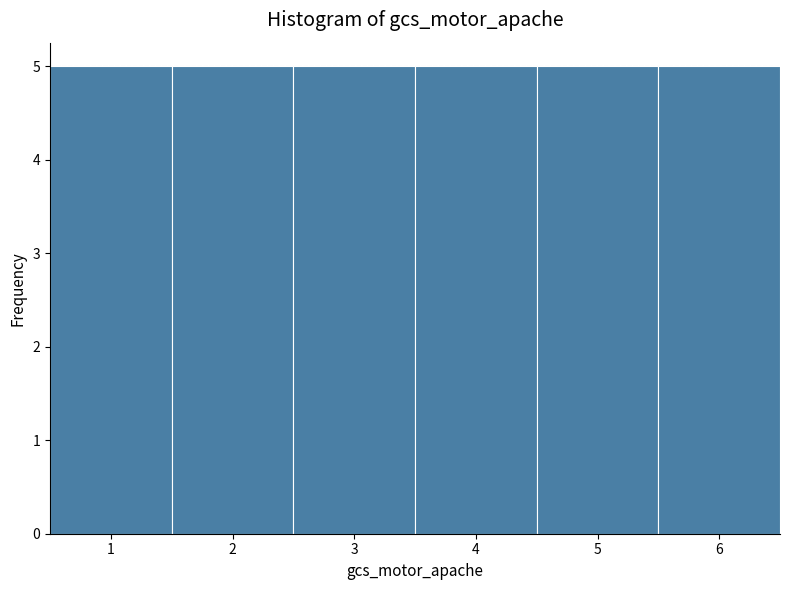

Reading left to right, list every bar in this chart as the range it spans on the x-axis followed by its height. The values are not printed on the chart, so give them approximately, as read against the axis.

0.5 to 1.5: 5
1.5 to 2.5: 5
2.5 to 3.5: 5
3.5 to 4.5: 5
4.5 to 5.5: 5
5.5 to 6.5: 5